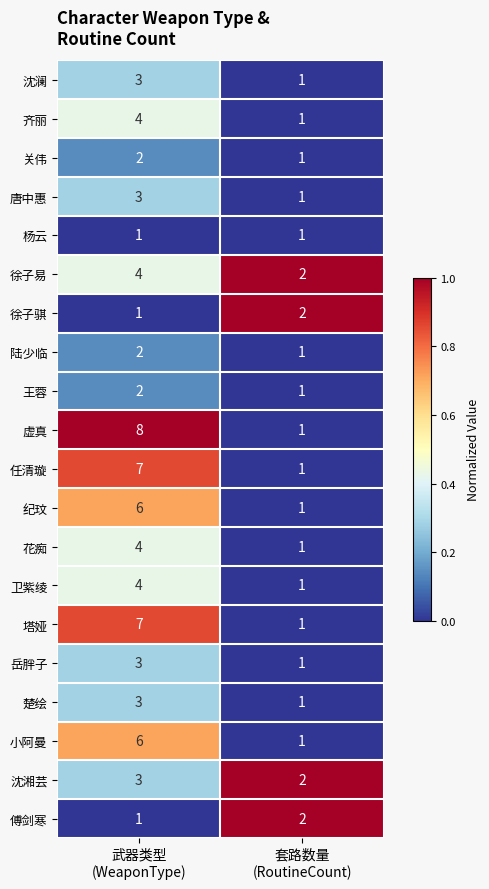

What is the average value of the 徐子易 series?

3